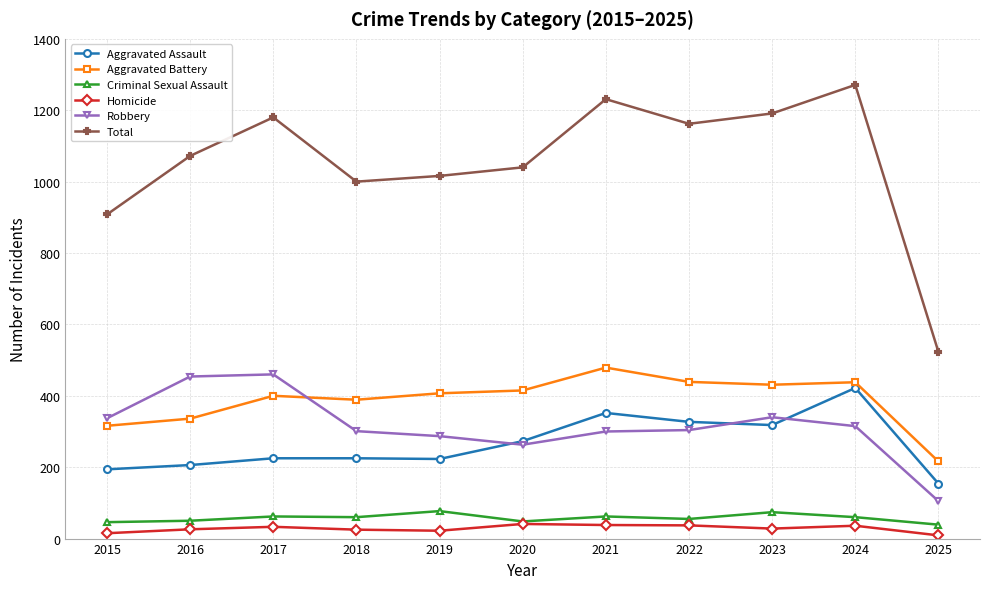

Is the value of Aggravated Assault at 2024 greater than the value of Criminal Sexual Assault at 2016?

Yes